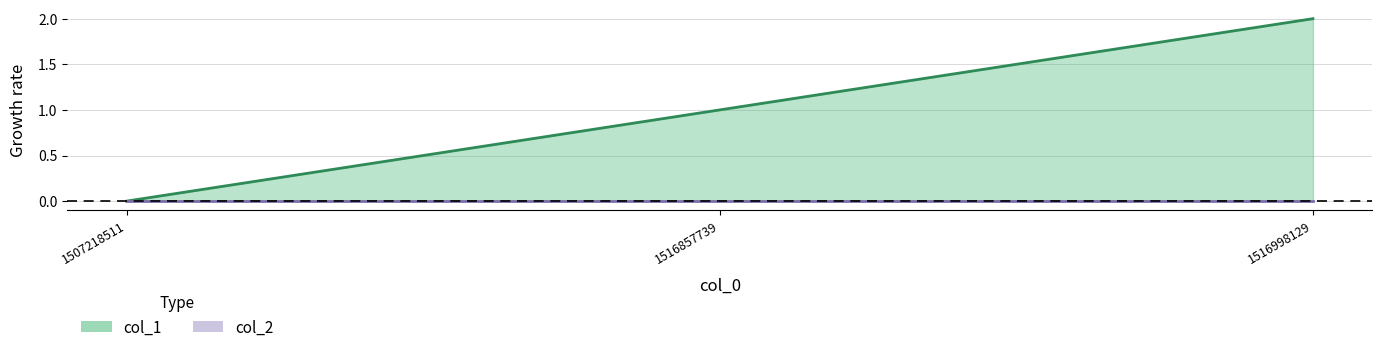

The chart shows a value of 2 at 1516857739. True or false?

False